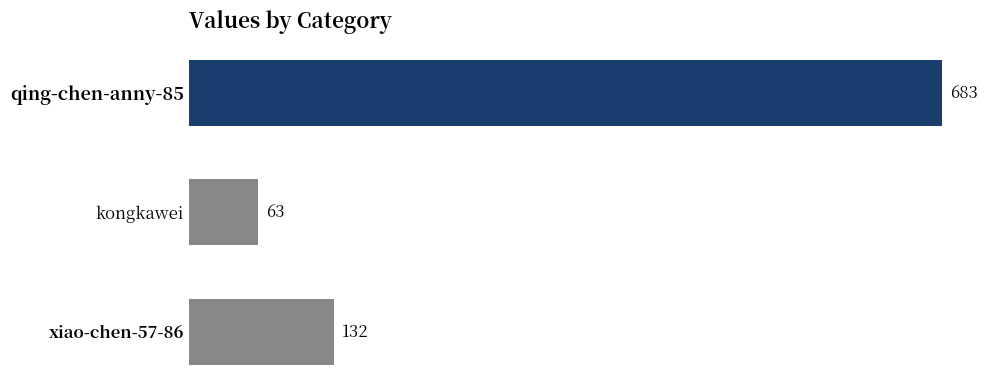

The value at xiao-chen-57-86 is 132. True or false?

True